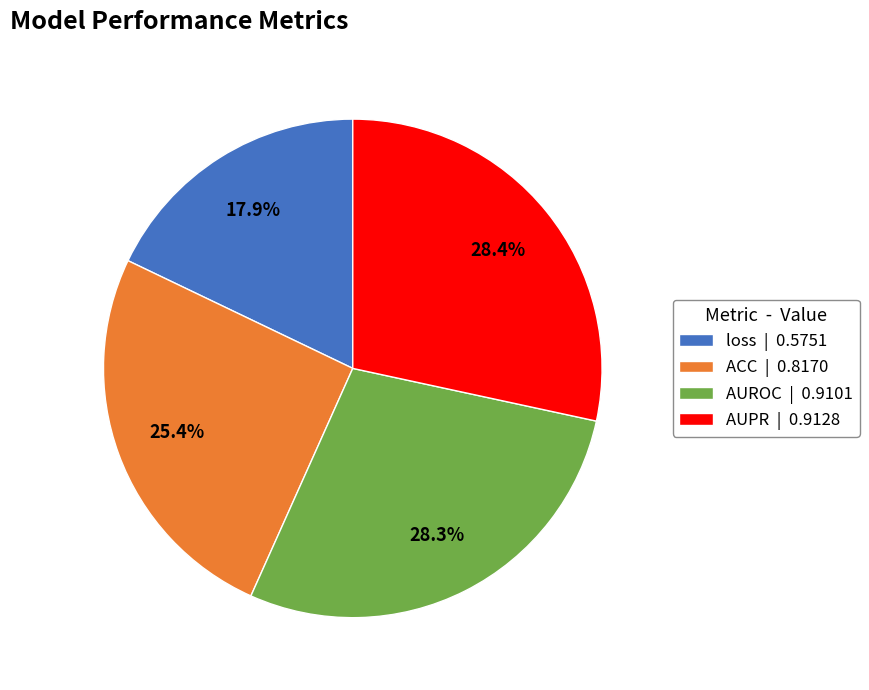

To the nearest percent, what is the combined percentage of loss and ACC?

43%